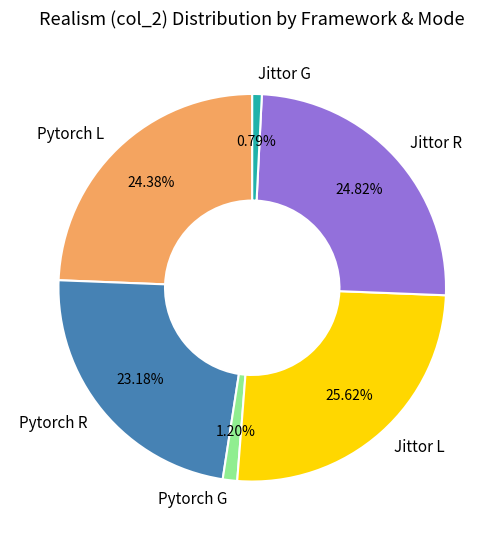

Which has a higher value, Pytorch R or Pytorch G?

Pytorch R